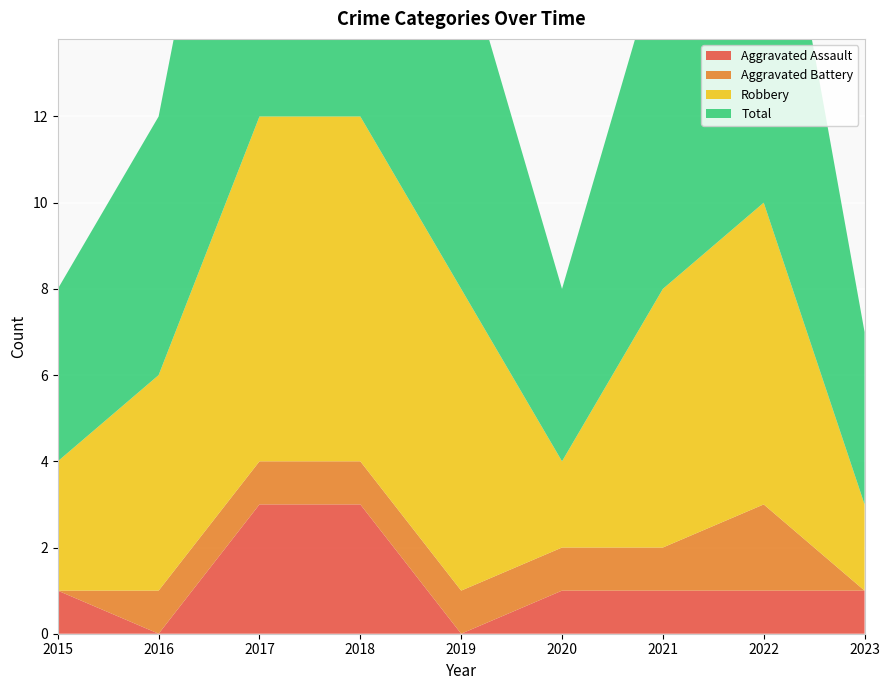

Reading right to left, what are all the values shown in this chart?

Aggravated Assault: 1	1	1	1	0	3	3	0	1
Aggravated Battery: 0	2	1	1	1	1	1	1	0
Robbery: 2	7	6	2	7	8	8	5	3
Total: 4	10	8	4	8	12	12	6	4